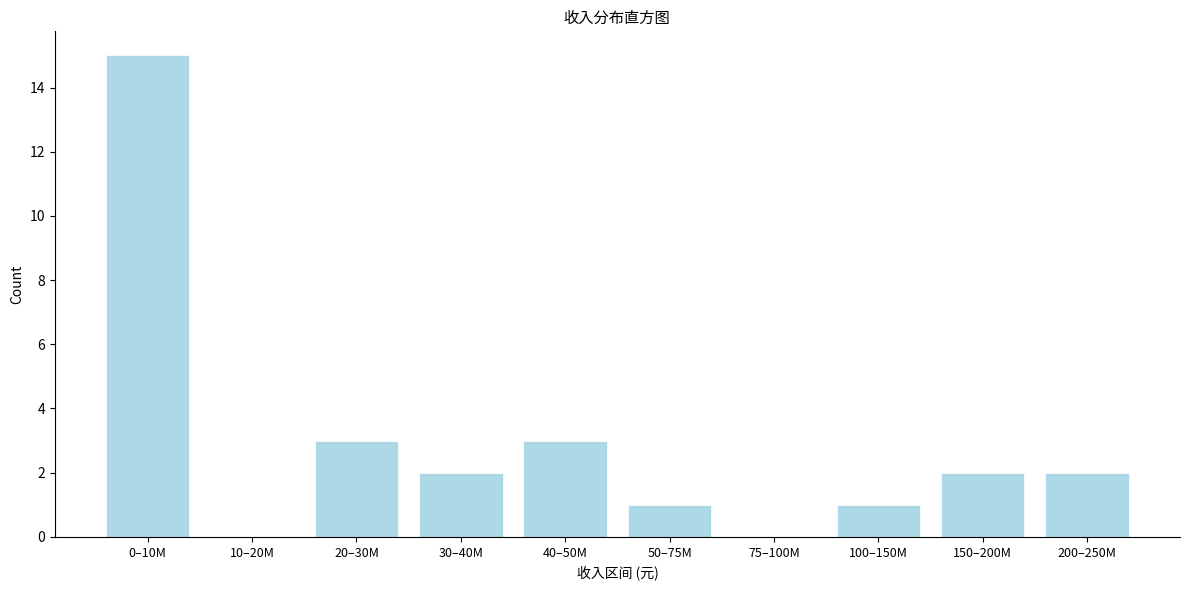

Reading right to left, what are all the values shown in this chart?

200–250M=2	150–200M=2	100–150M=1	75–100M=0	50–75M=1	40–50M=3	30–40M=2	20–30M=3	10–20M=0	0–10M=15